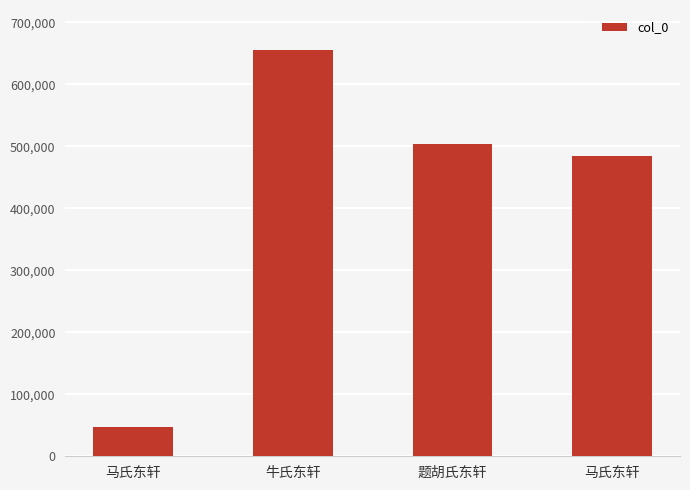

Reading left to right, what are all the values shown in this chart?

46791	655411	504512	485145